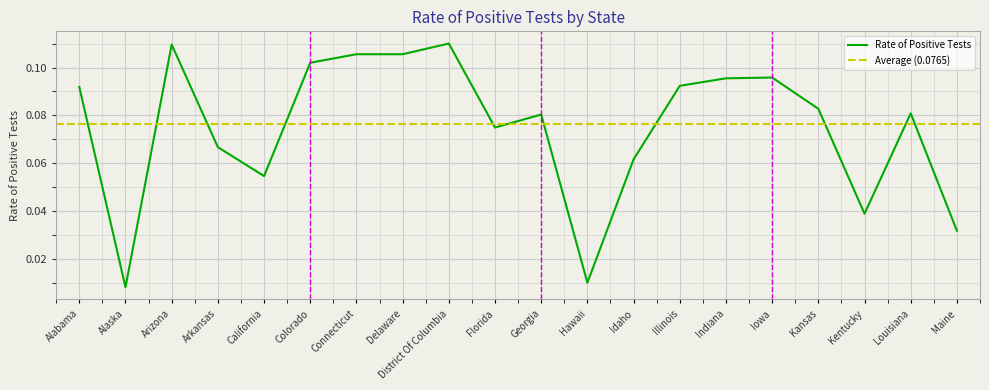

Where is the data nearest to the value 0?

Alaska